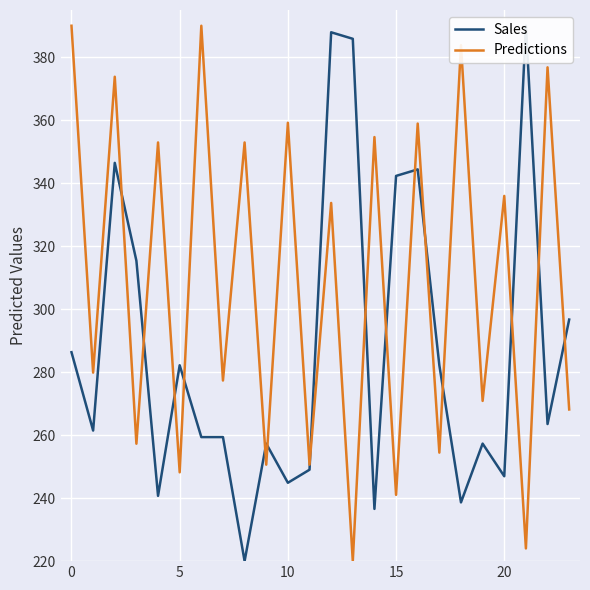

How many data points in Sales are less than 263?

12